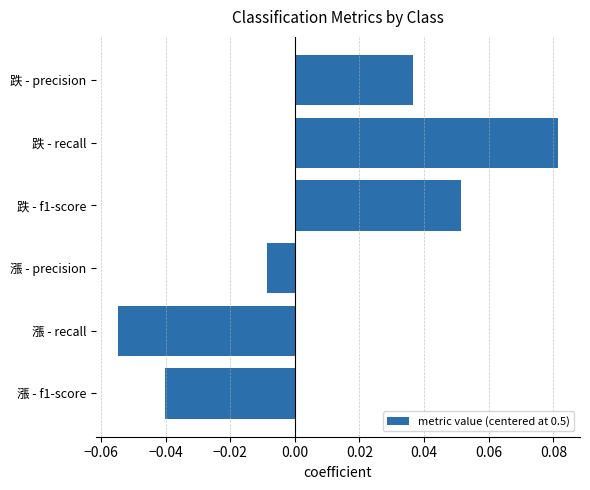

Between 漲 - recall and 跌 - f1-score, which is larger?

跌 - f1-score